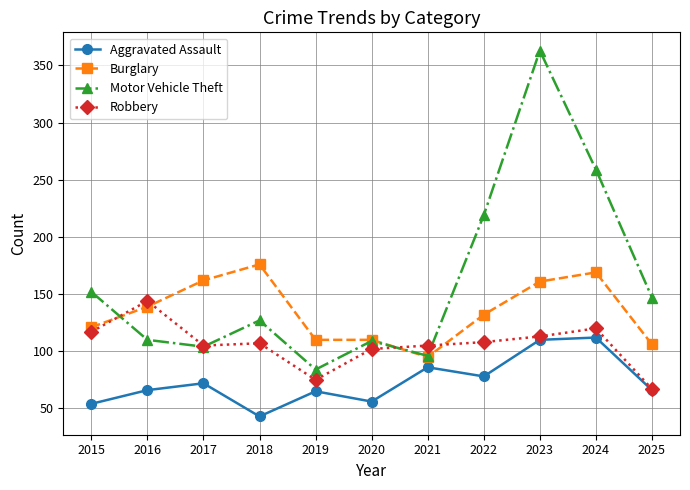

Rank the series by their maximum value, from lowest to highest.

Aggravated Assault, Robbery, Burglary, Motor Vehicle Theft